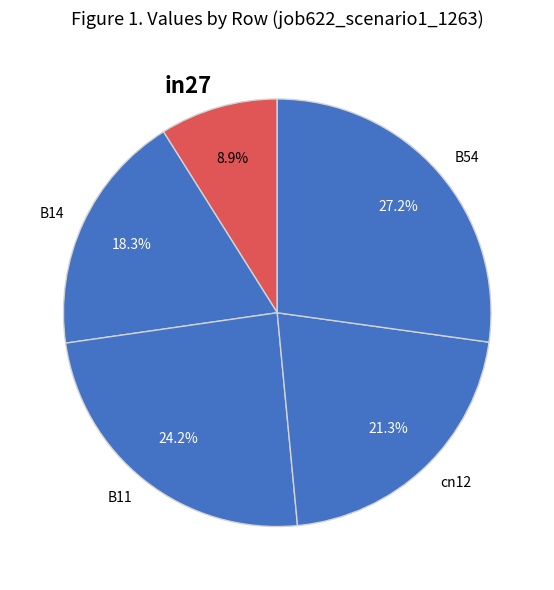

What is the total percentage of in27 and B54?

36.1%